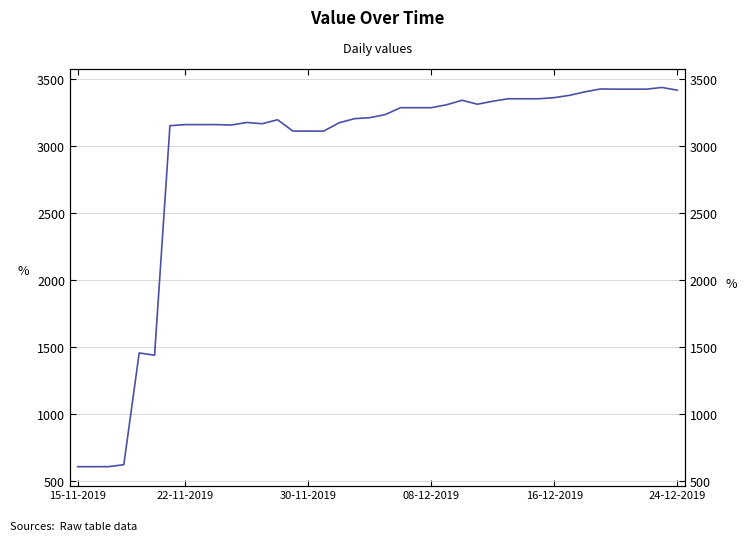

What value does the data have at 20?

3235.8